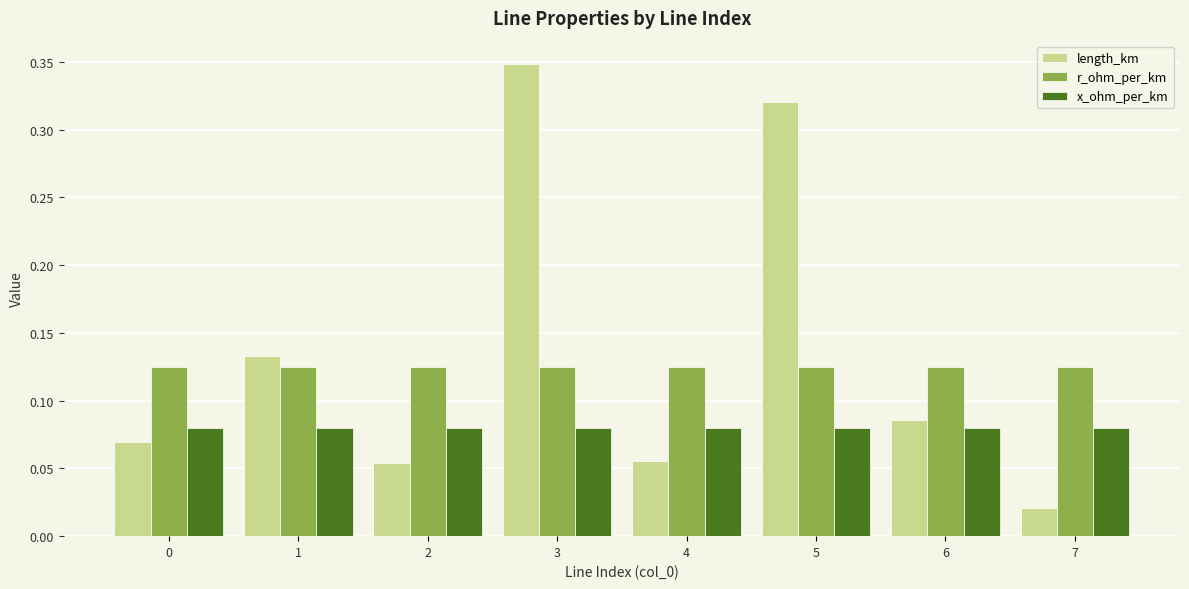

At which label is length_km closest to 0?

7